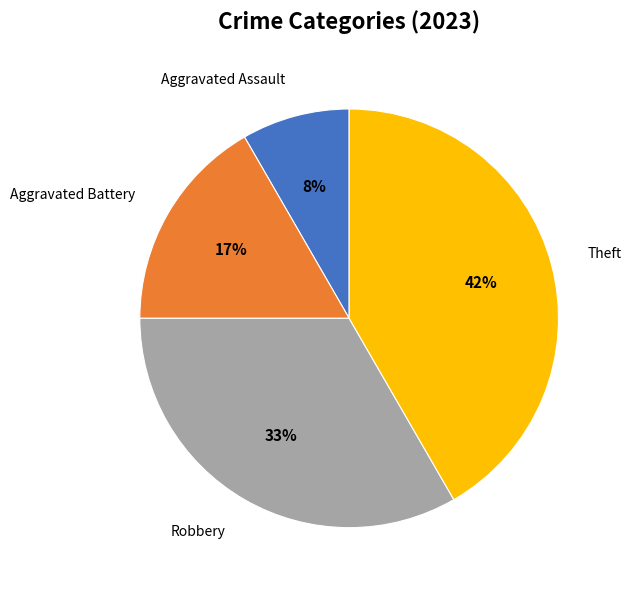

Is Aggravated Assault the majority of the pie?

No